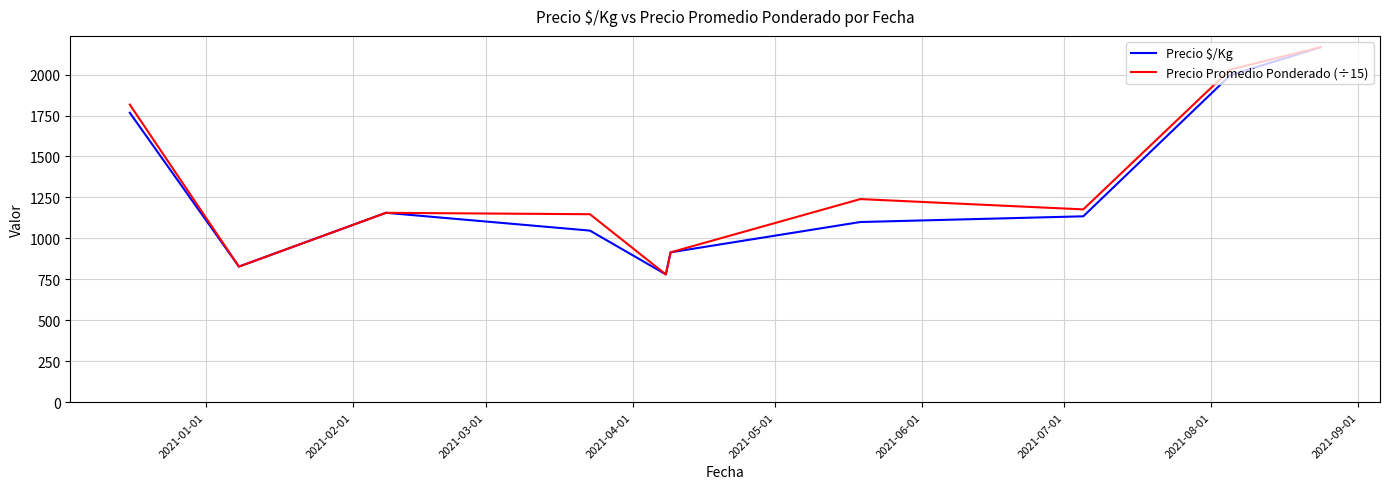

Which series has the widest spread of values?

Precio Promedio Ponderado (÷15)